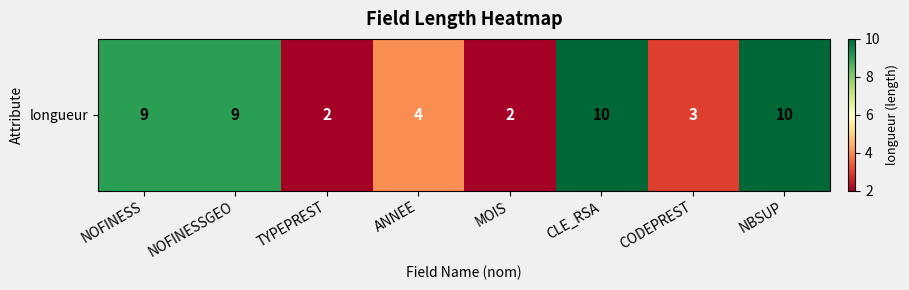

True or false: the data shows 10 at CLE_RSA.

True